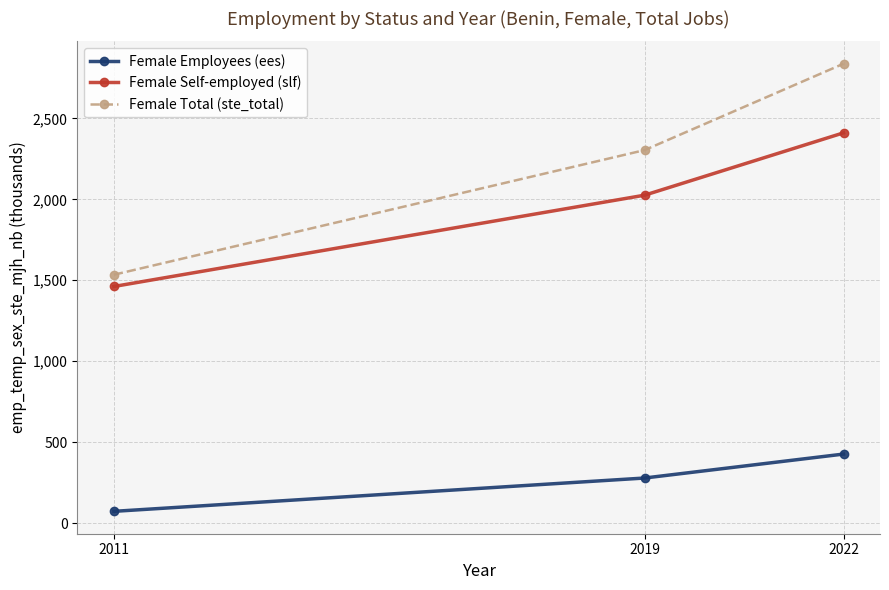

Is the value of Female Self-employed (slf) at 2022 greater than the value of Female Employees (ees) at 2019?

Yes